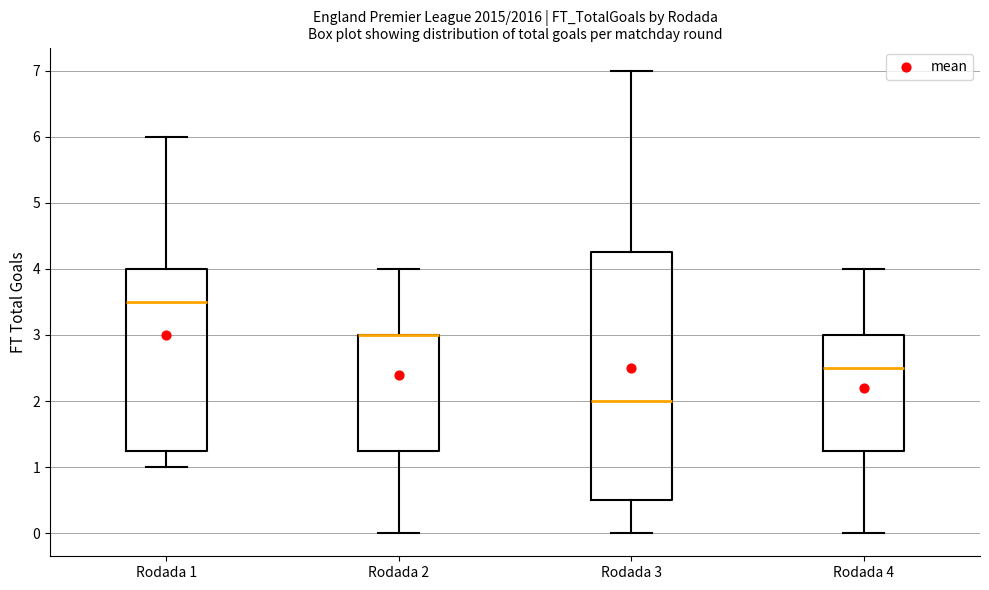

Reading left to right, transcribe this box plot: for each box, give where its median line is, the range the box spans, and where its two whiskers end, as read against the y-axis. The values are not printed on the chart, so give them approximately, as read against the axis.

Rodada 1: median 3.5, box 1.3 to 4.0, whiskers 1.0 to 6.0
Rodada 2: median 3.0 (drawn on the box's upper edge), box 1.3 to 3.0, whiskers 0.0 to 4.0
Rodada 3: median 2.0, box 0.5 to 4.3, whiskers 0.0 to 7.0
Rodada 4: median 2.5, box 1.3 to 3.0, whiskers 0.0 to 4.0